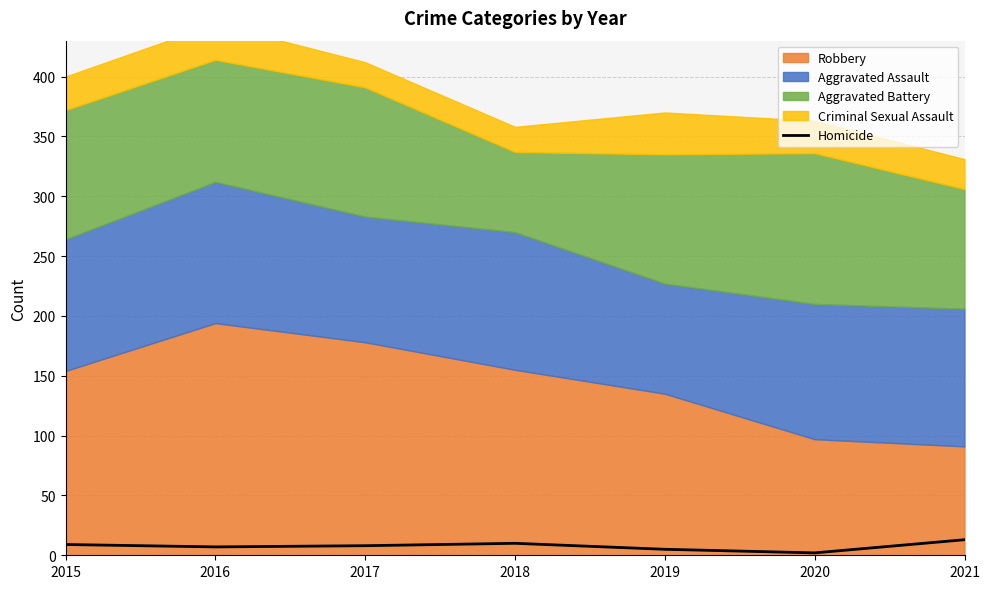

The value at 2017 is 12. True or false?

False